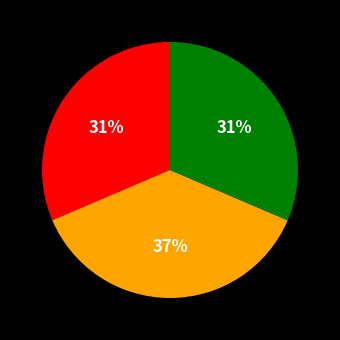

Does any single category account for the majority?

No